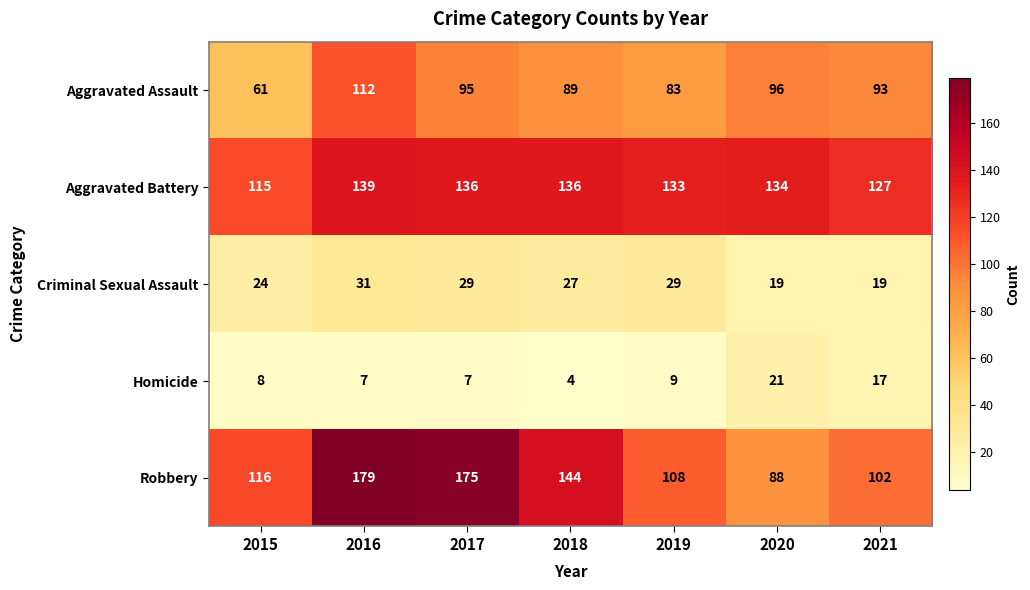

What is the average value of the Robbery series?

130